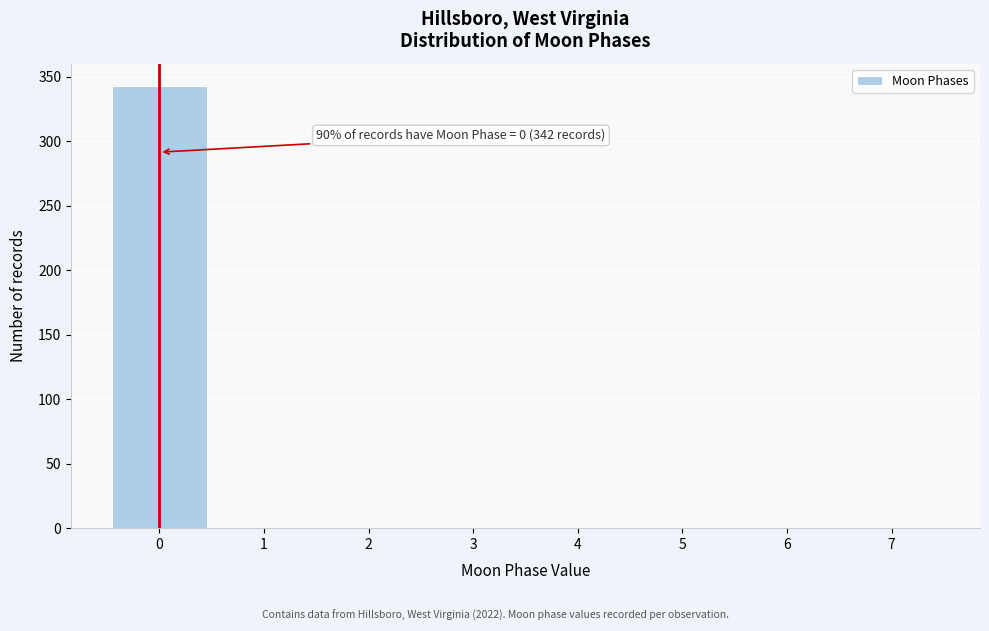

Which range on the x-axis has the tallest bar?

-0.5 to 0.5